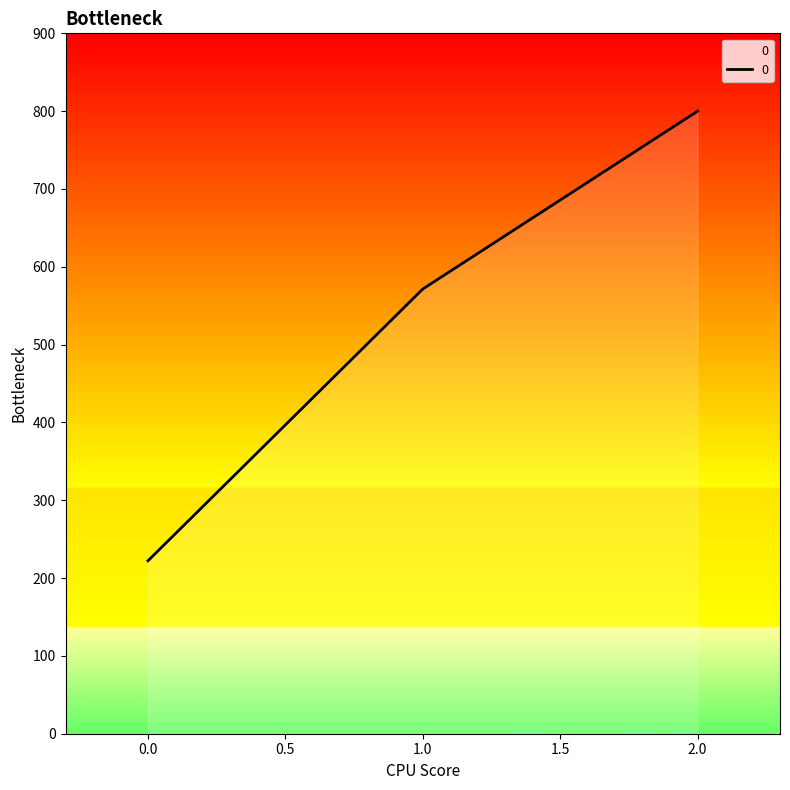

The value at 2.0 is 800.0. True or false?

True